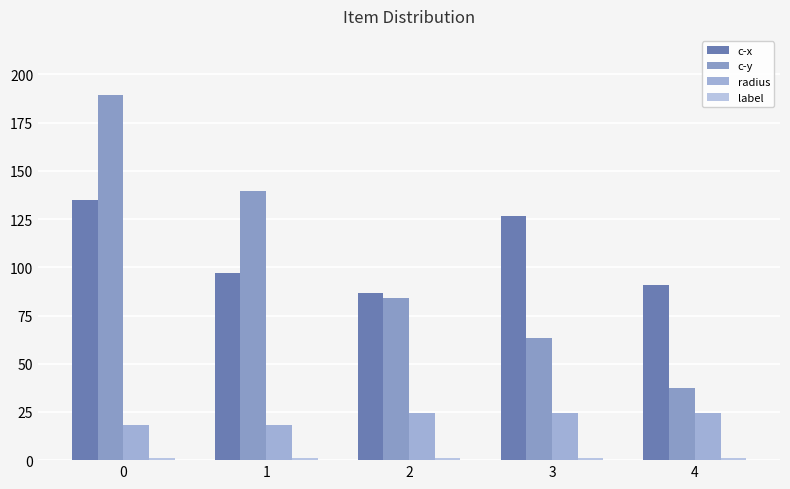

What value does the c-x series have at 0?

134.7